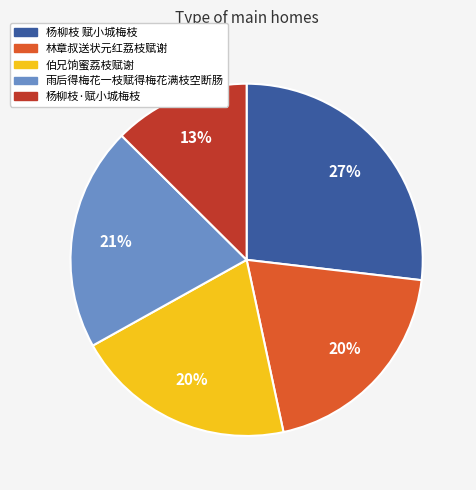

How many segments does this pie chart have?

5